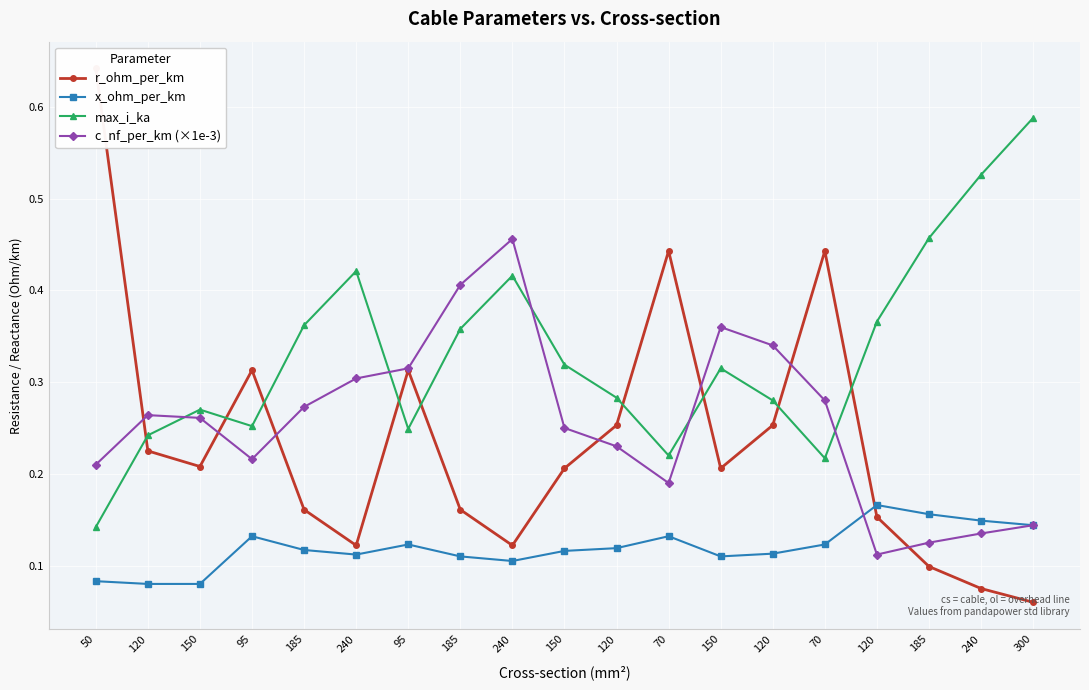

Which series has the largest total across all categories?

max_i_ka